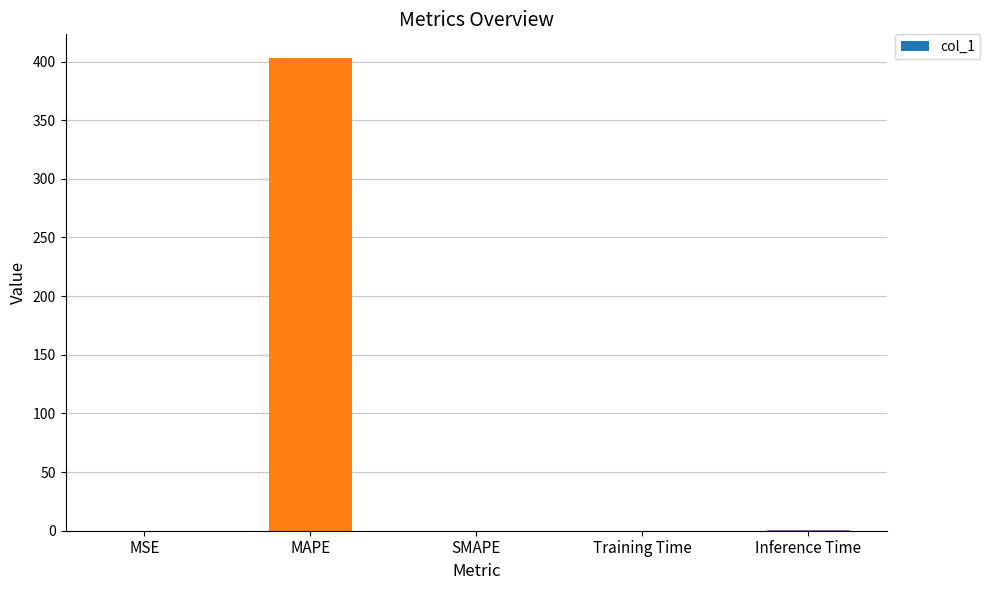

Is it true that the value at MAPE is 152.8?

False